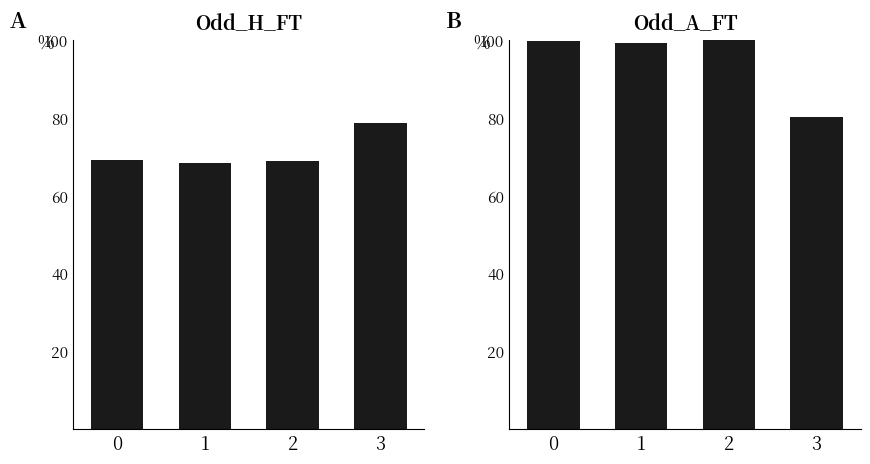

What is the sum of the Odd_H_FT values at 3 and 0?

148.0